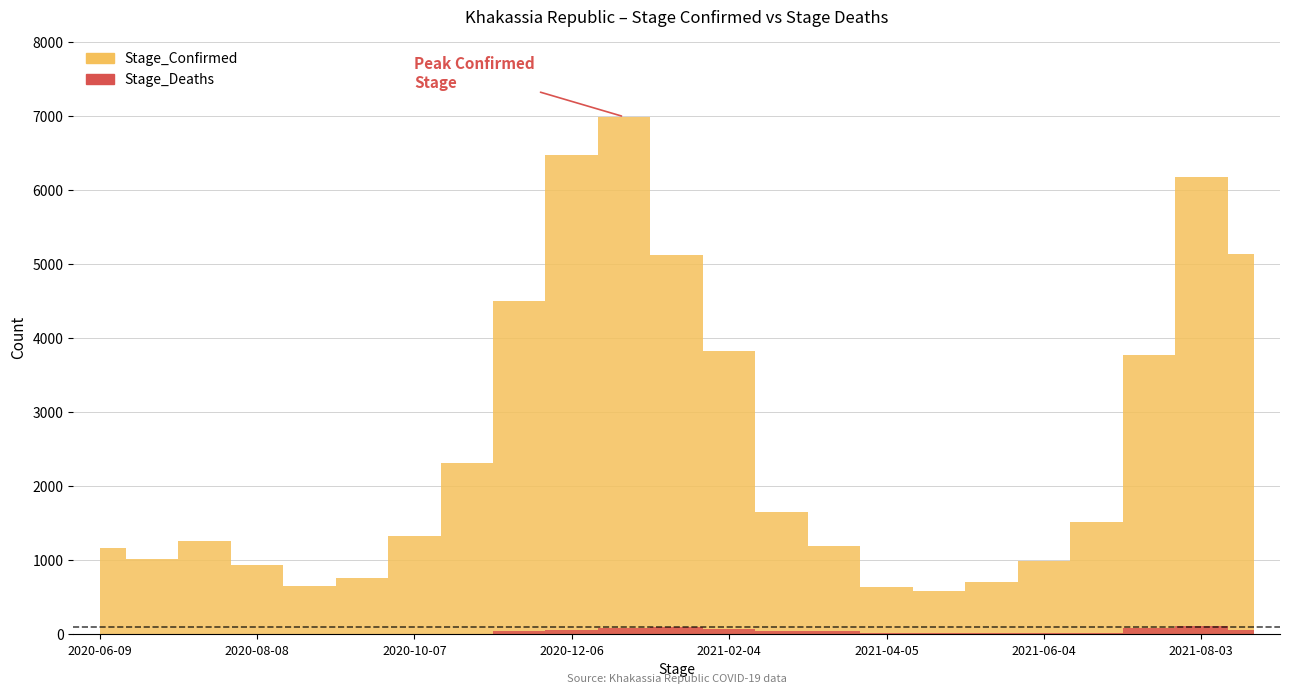

What is the label of the 10th point from the left?

2020-12-06